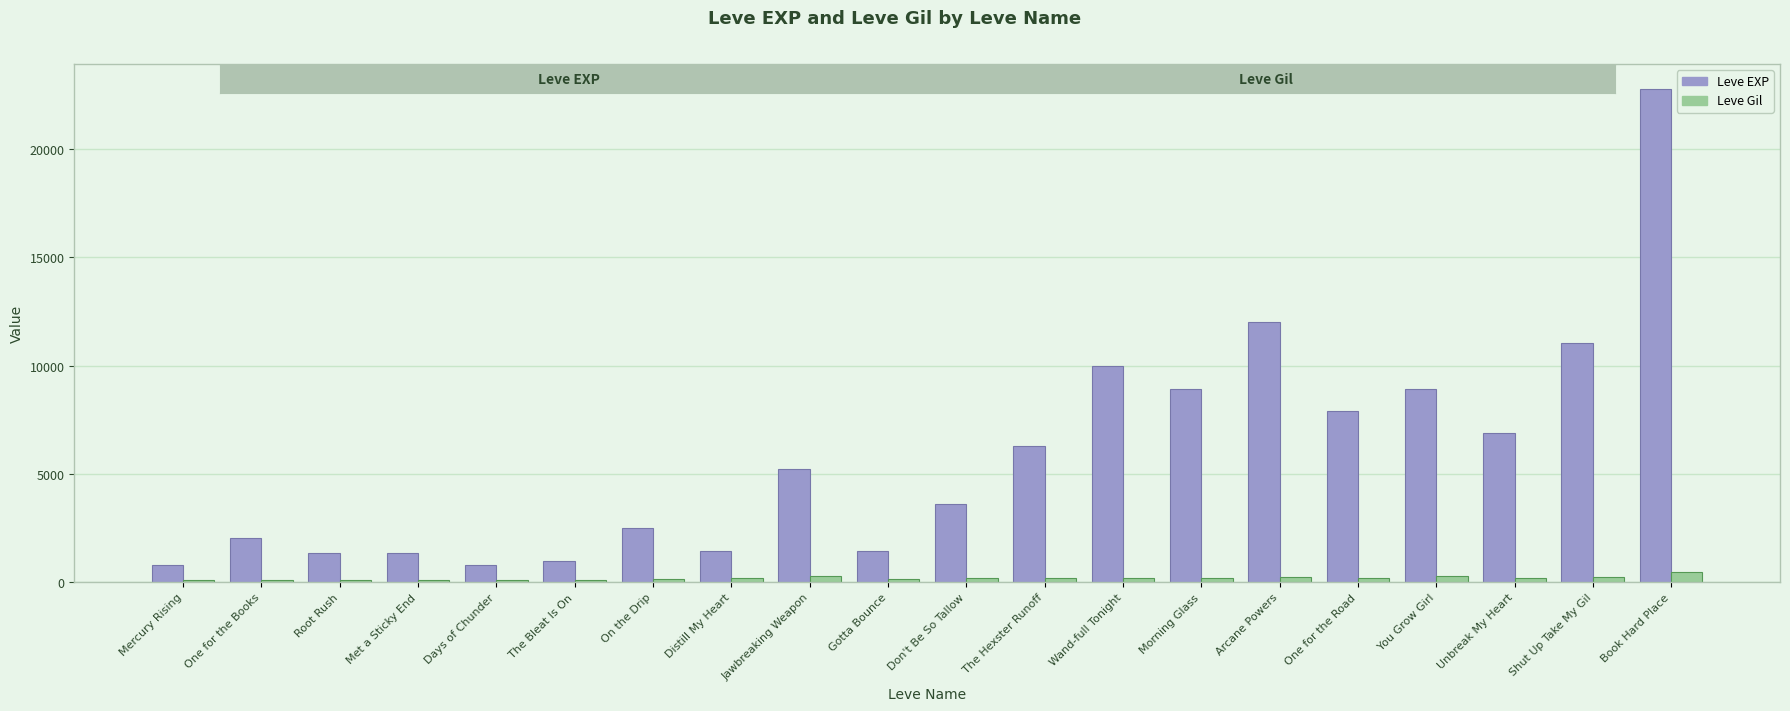

What is the label of the 18th bar from the right?

Root Rush